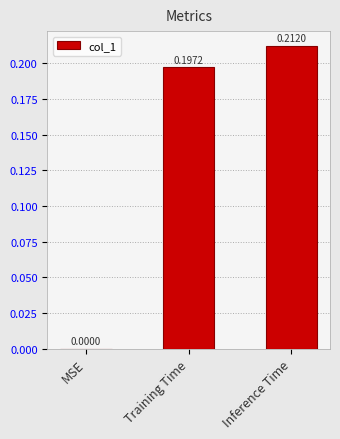

Which category has the highest value across all series?

Inference Time